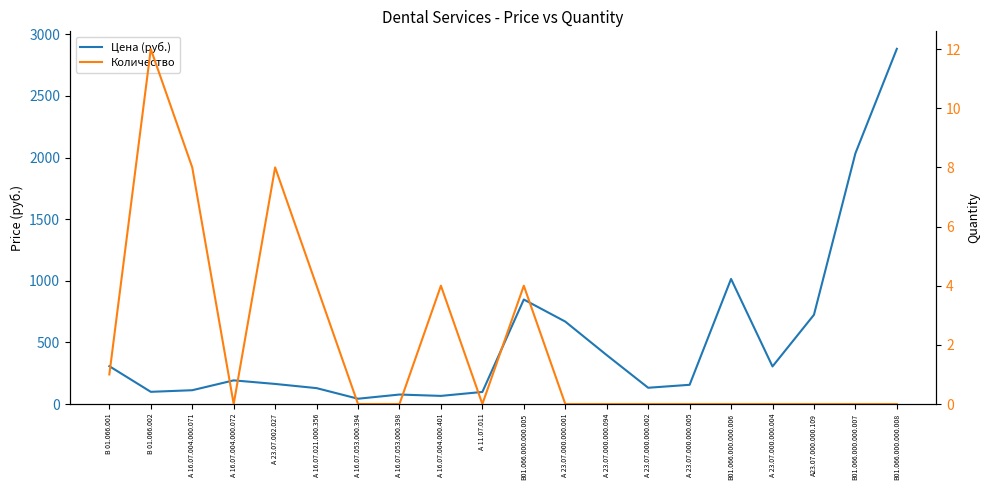

What is the sum of all Цена (руб.) values?

10448